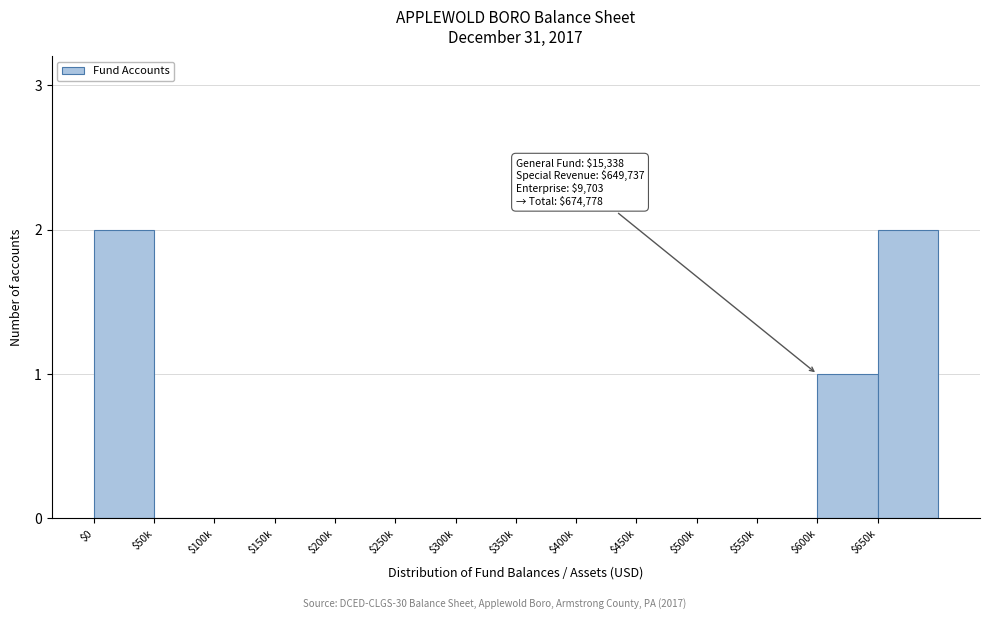

What is the sum of all values?

5